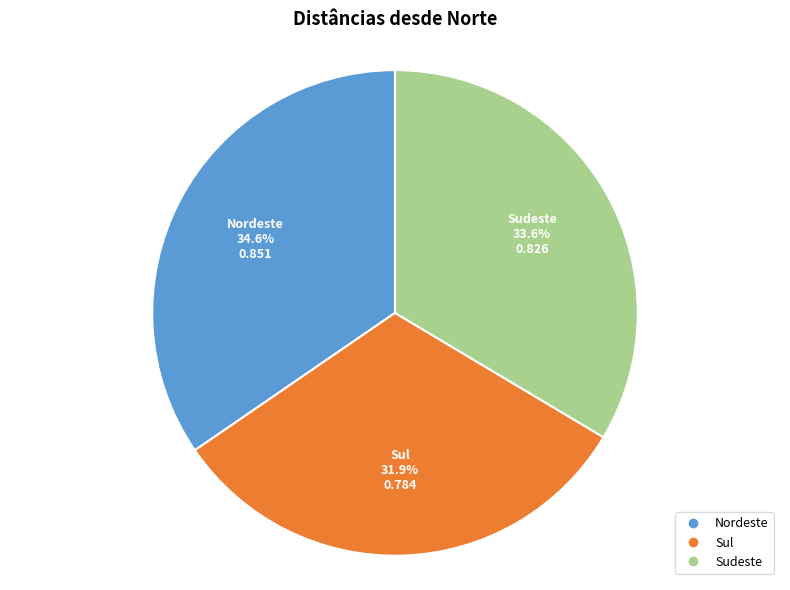

Does Sul account for over 50% of the chart?

No